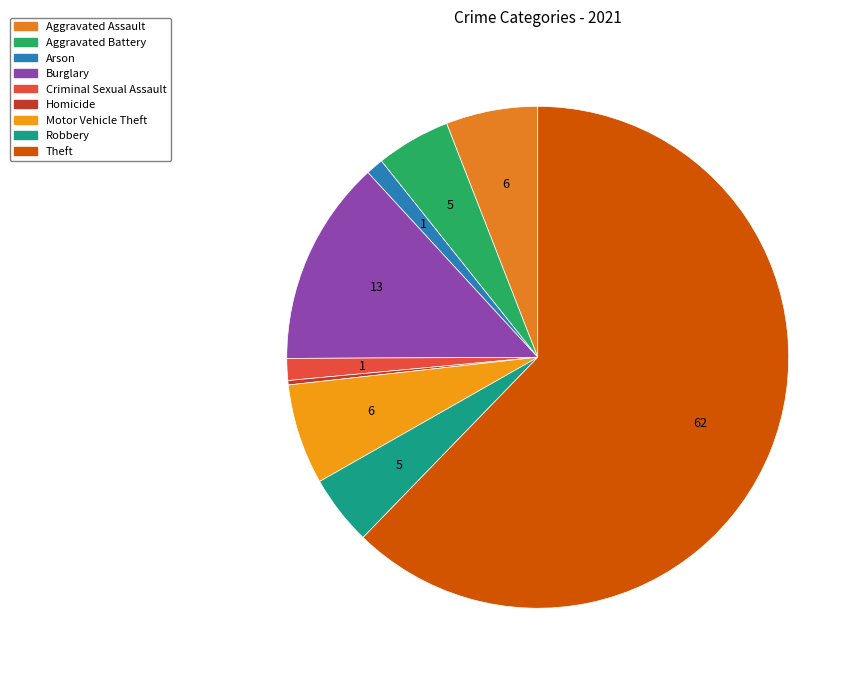

What is the majority slice?

Theft